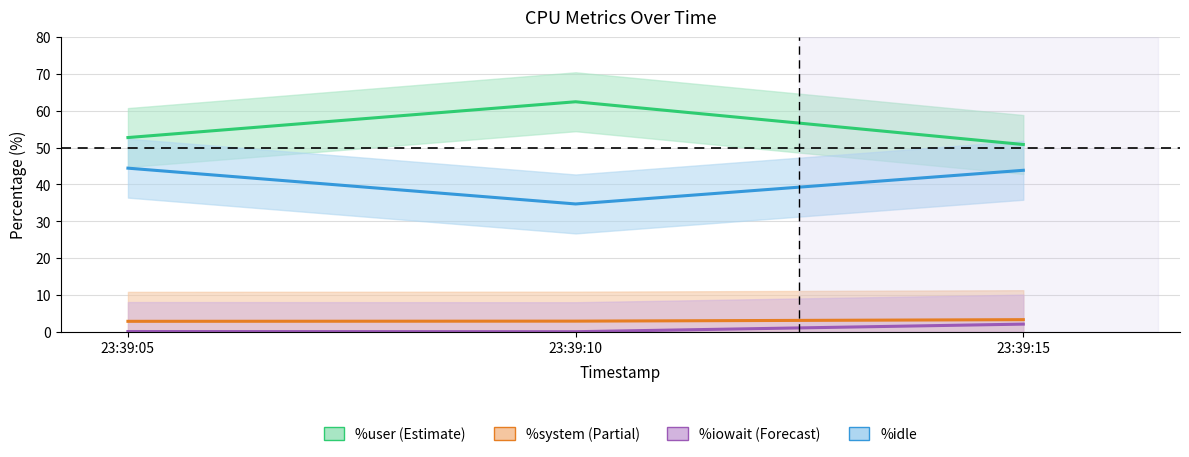

Reading left to right, list all the values displayed in this chart.

%user: 52.7	62.4	50.8
%system: 2.8	2.9	3.3
%iowait: 0.1	0.0	2.1
%idle: 44.4	34.7	43.8